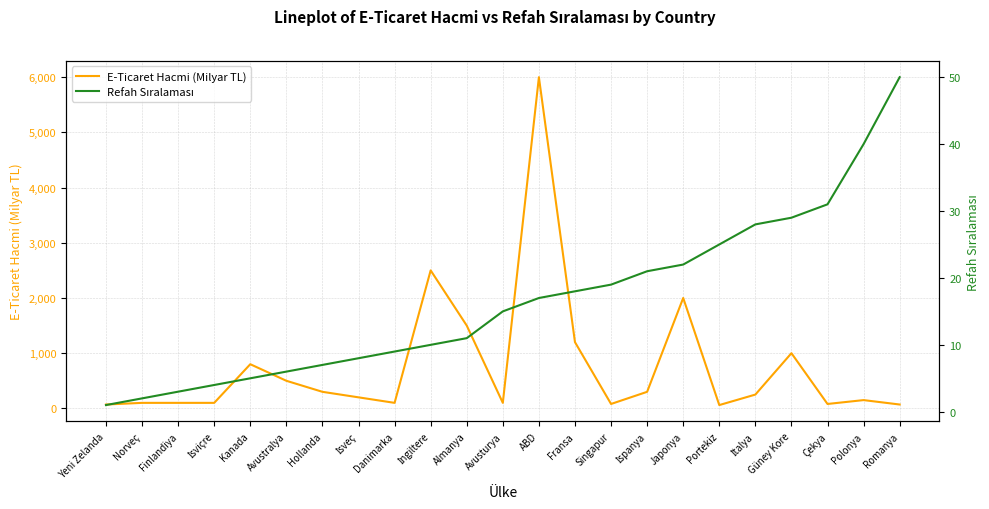

Reading left to right, list all the values displayed in this chart.

E-Ticaret Hacmi (Milyar TL): 70	100	100	100	800	500	300	200	100	2500	1500	100	6000	1200	80	300	2000	60	250	1000	80	150	70
Refah Sıralaması: 1	2	3	4	5	6	7	8	9	10	11	15	17	18	19	21	22	25	28	29	31	40	50